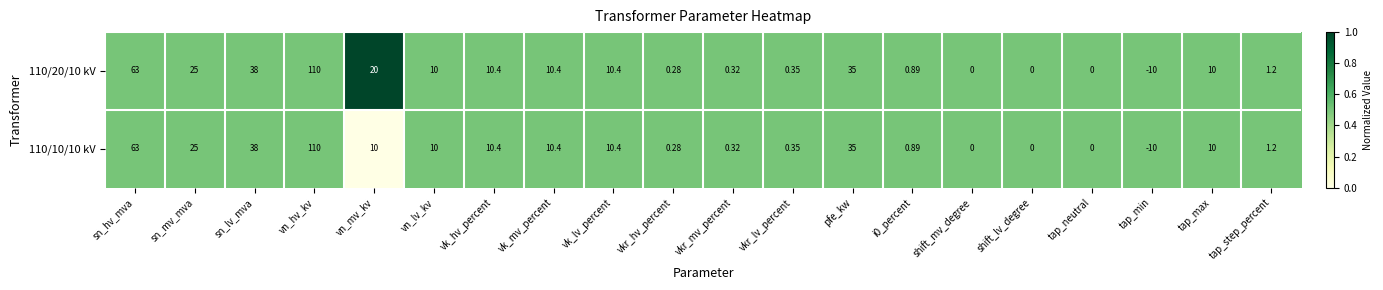

Where is 110/10/10 kV nearest to the value 50?

sn_lv_mva